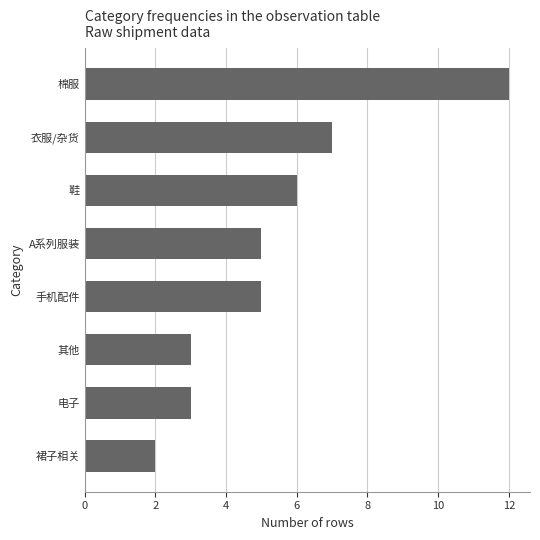

Is it true that the value at 其他 is 1?

False